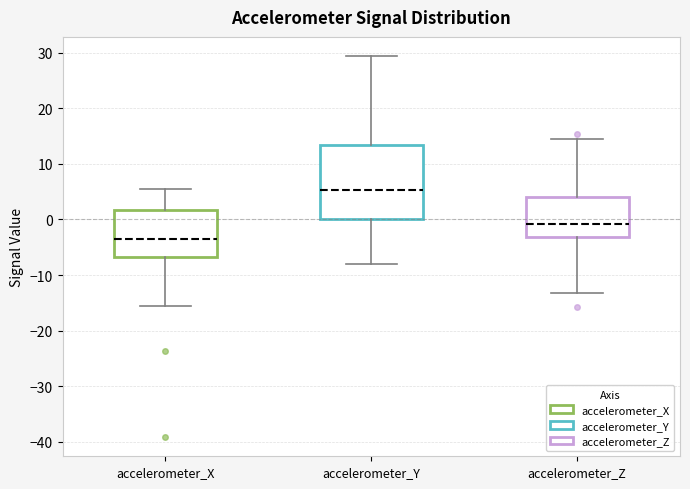

Reading left to right, transcribe this box plot: for each box, give where its median line is, the range the box spans, and where its two whiskers end, as read against the y-axis. The values are not printed on the chart, so give them approximately, as read against the axis.

accelerometer_X: median -4, box -7 to 2, whiskers -16 to 6
accelerometer_Y: median 5, box 0 to 13, whiskers -8 to 29
accelerometer_Z: median -1, box -3 to 4, whiskers -13 to 15